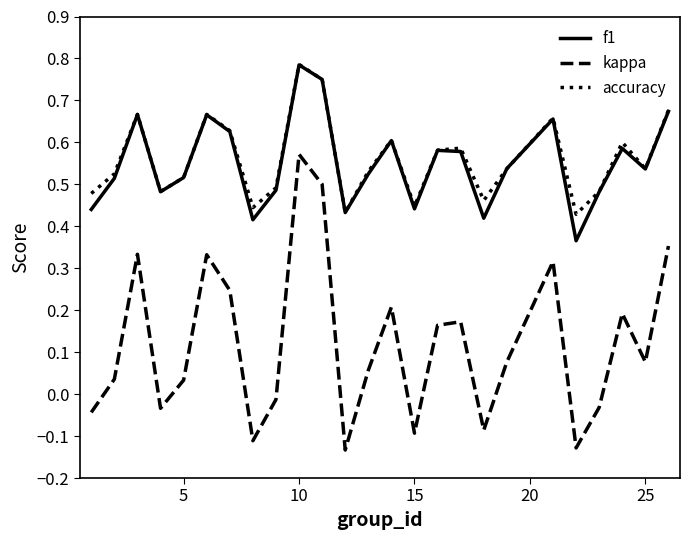

What is the sum of all kappa values?

3.0